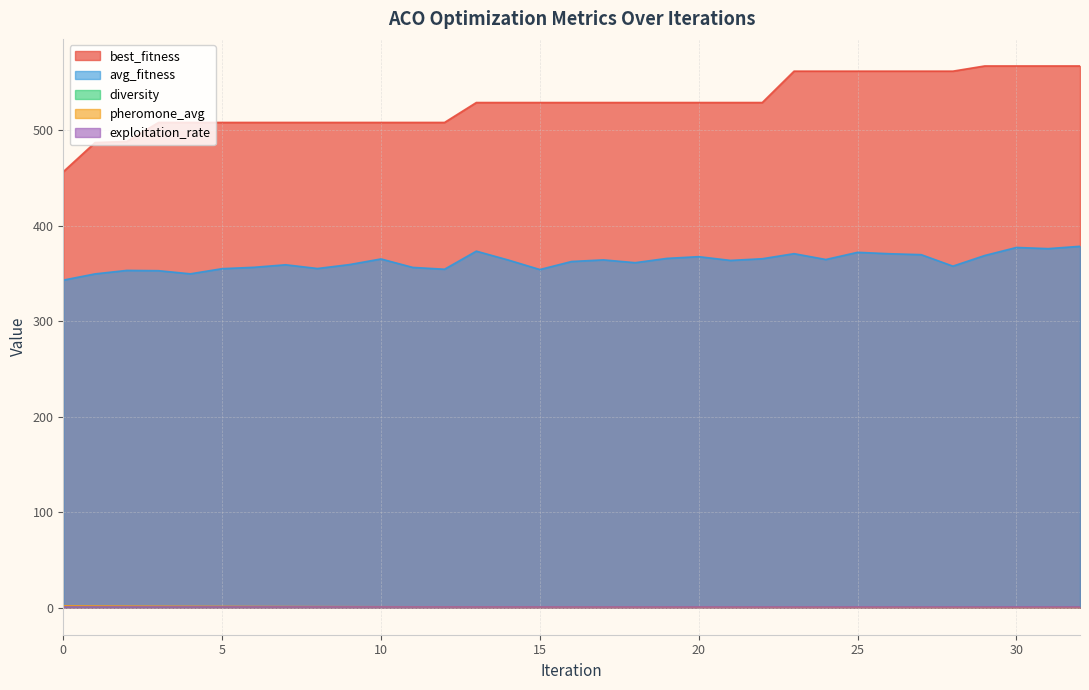

Rank the series by their maximum value, from highest to lowest.

best_fitness, avg_fitness, pheromone_avg, diversity, exploitation_rate